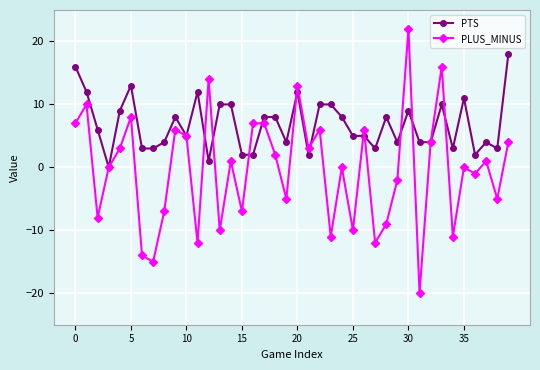

True or false: PTS and PLUS_MINUS cross at least once.

True